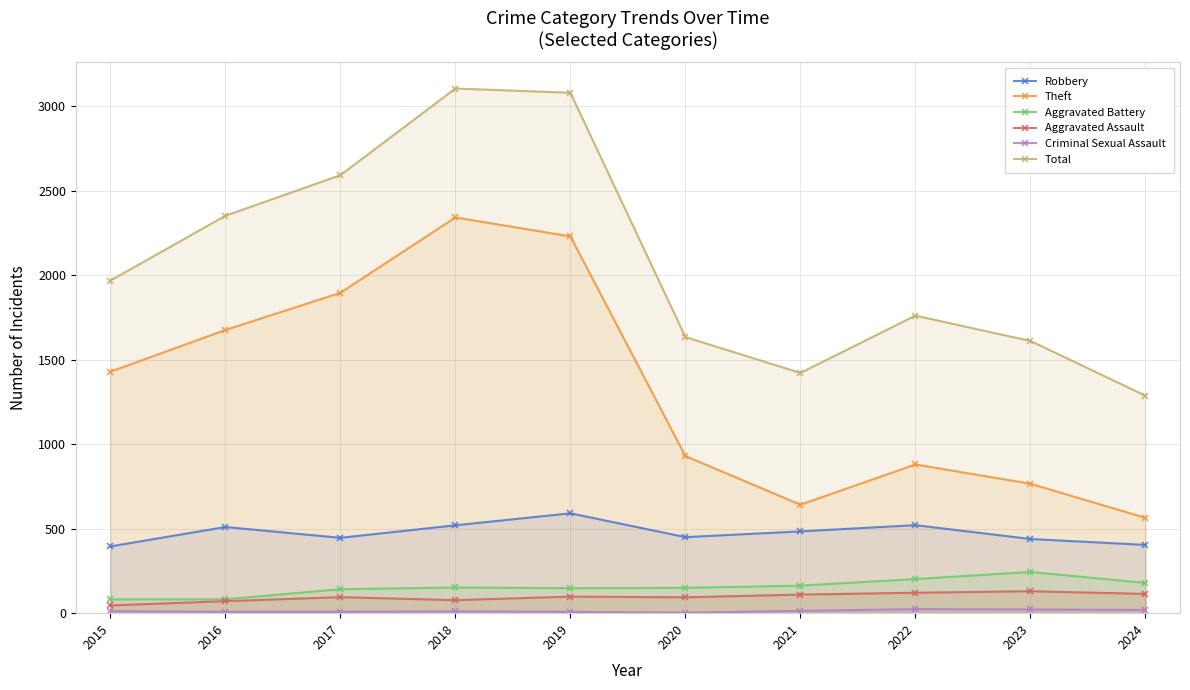

How many lines are shown in the chart?

6